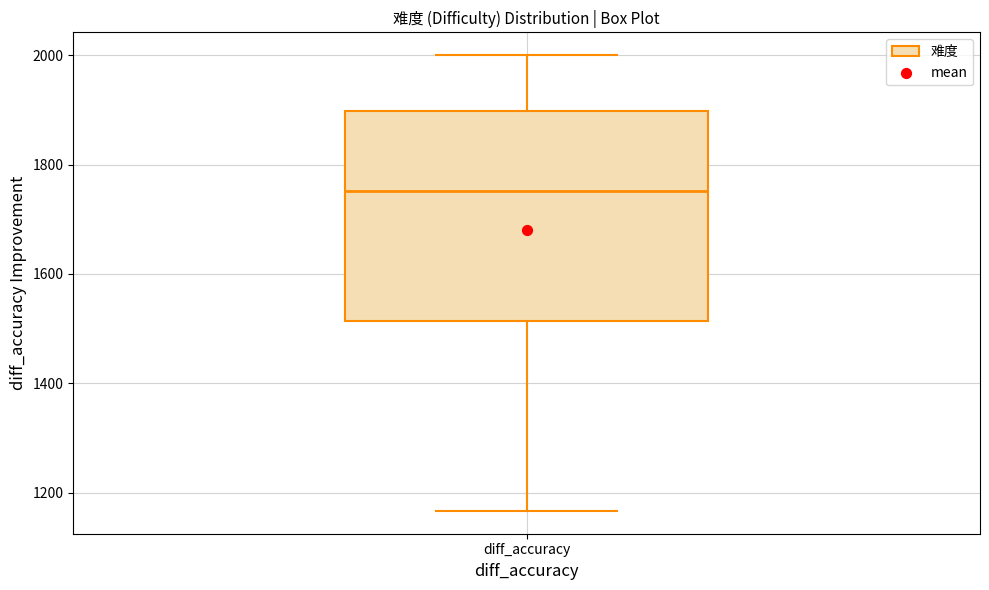

Transcribe this box plot: give where the median line is, the range the box spans, and where the two whiskers end, as read against the y-axis. The values are not printed on the chart, so give them approximately, as read against the axis.

median 1760, box 1520 to 1900, whiskers 1160 to 2000